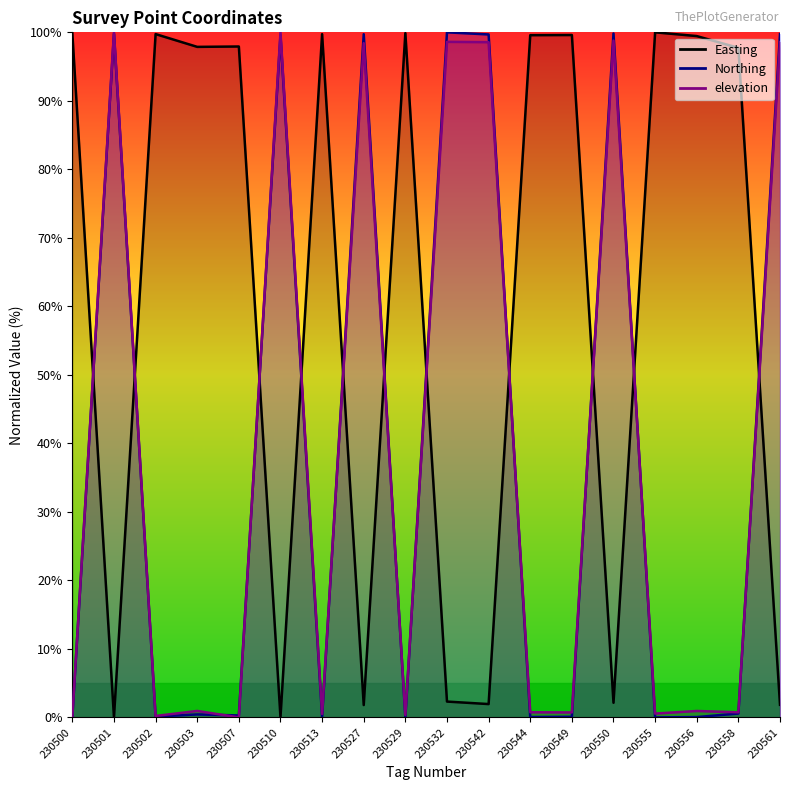

What is the sum of the elevation values at 230502 and 230513?

0.7